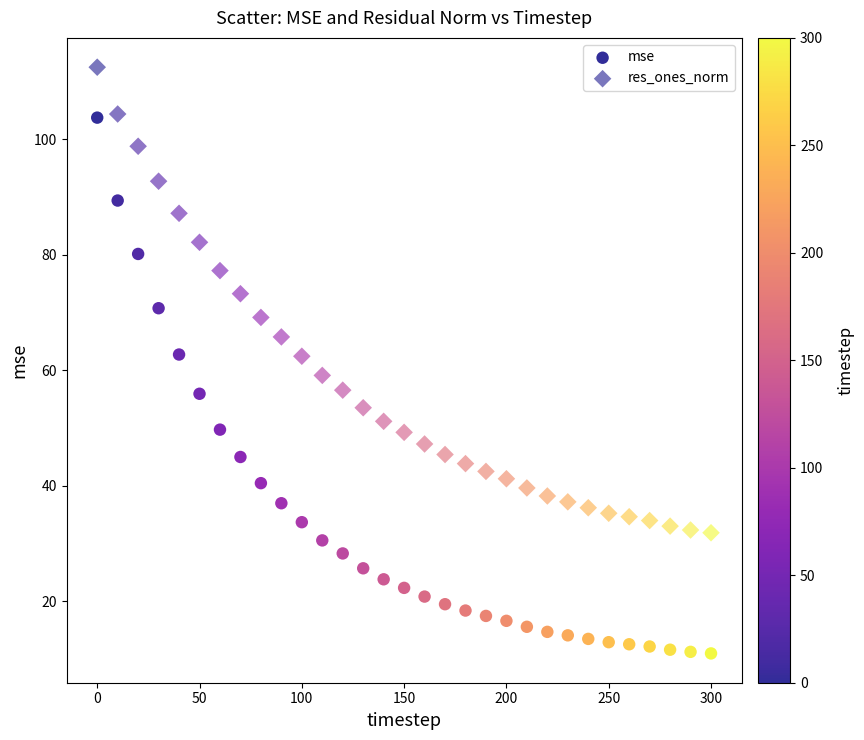

How many points are shown in the scatter plot?

62